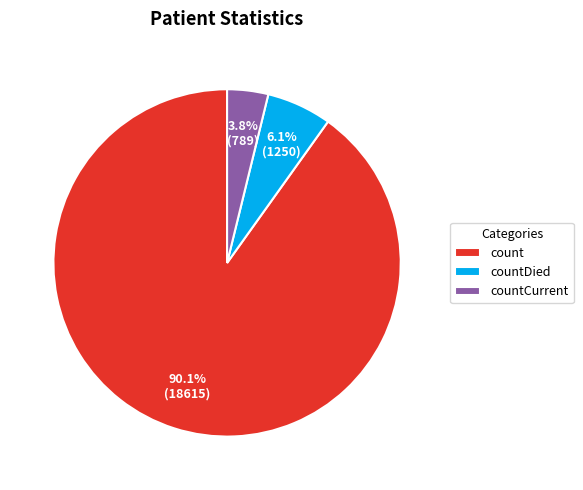

What percentage is the count slice, to the nearest percent?

90%